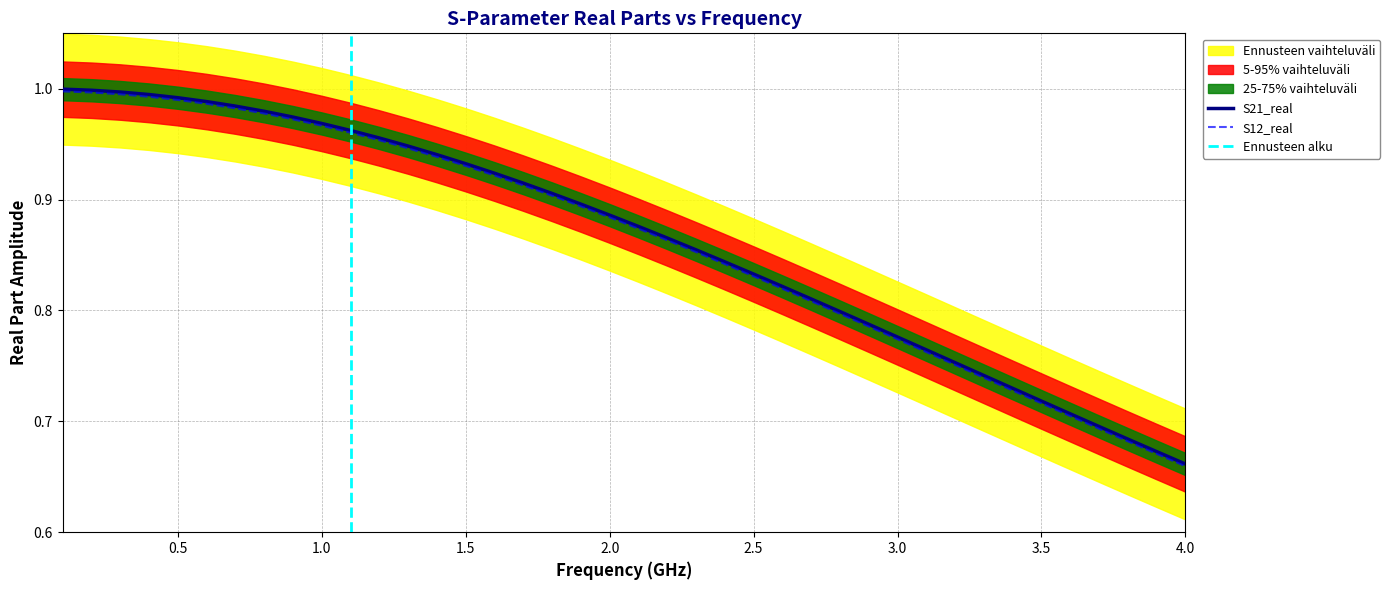

Is this an area chart (filled region under the line)?

No